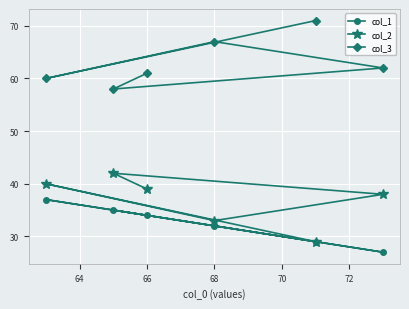

What is the difference between the maximum and minimum values in the col_1 series?

10